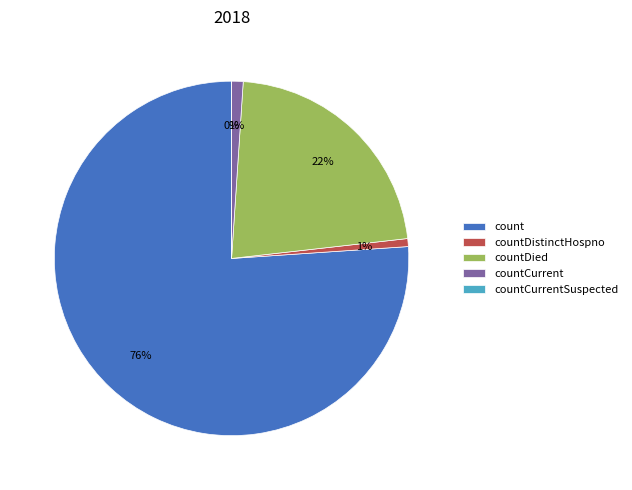

What is the smallest slice in the pie chart?

countCurrentSuspected